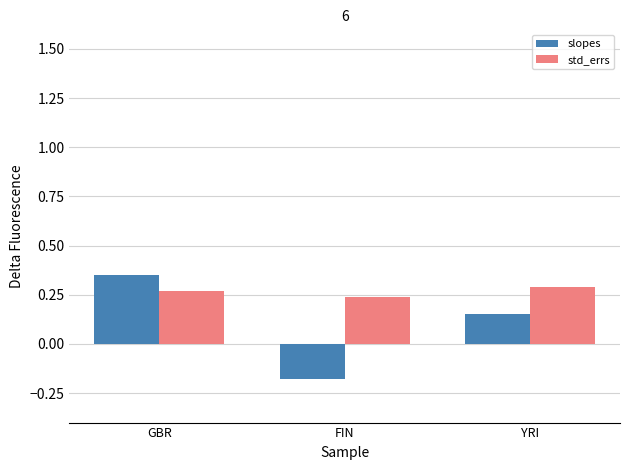

Is the value of slopes at FIN greater than the value of std_errs at FIN?

No